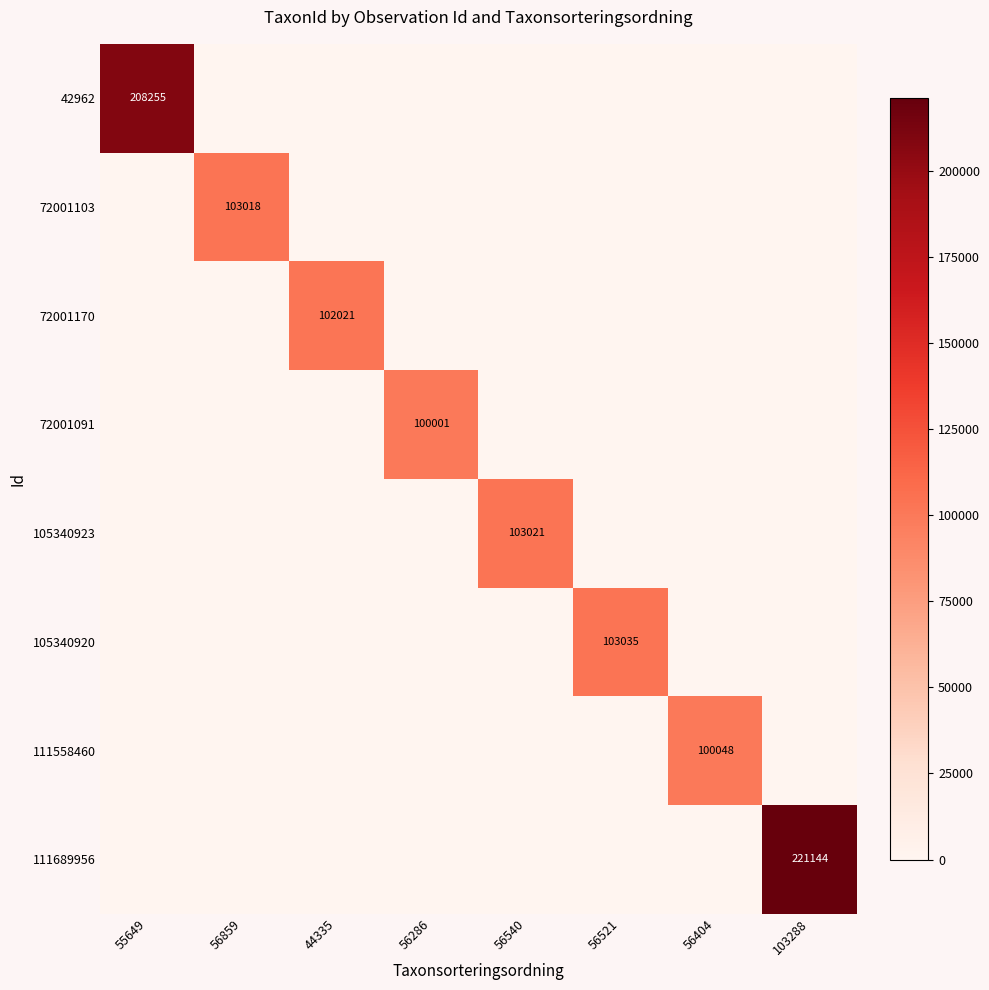

What is the difference between the 111689956 values at 103288 and 55649?

221144